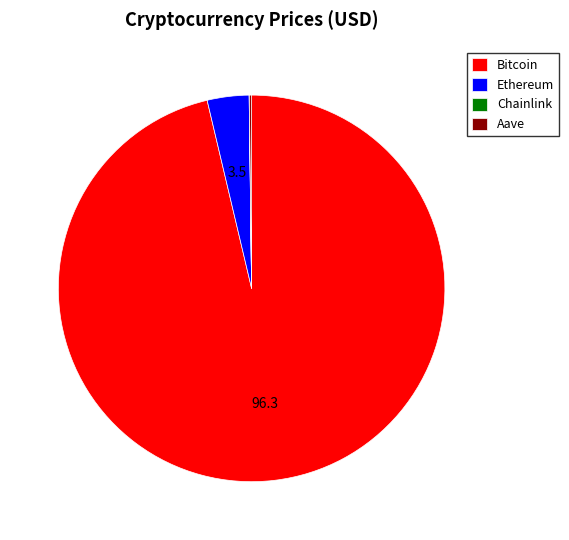

The Bitcoin slice represents 86% of the pie. True or false?

False